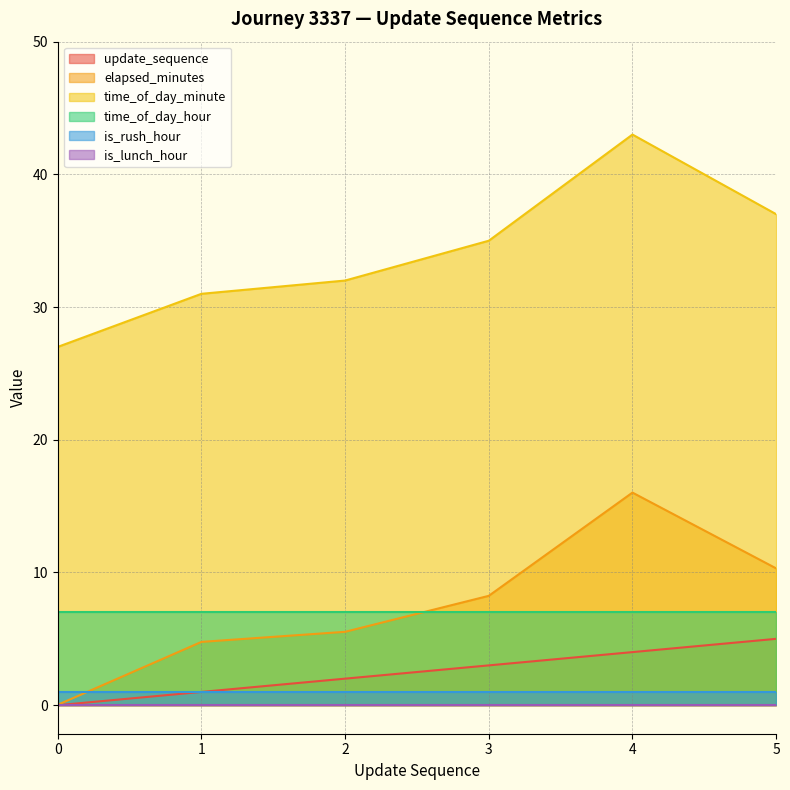

What is the greatest value displayed?

43.0